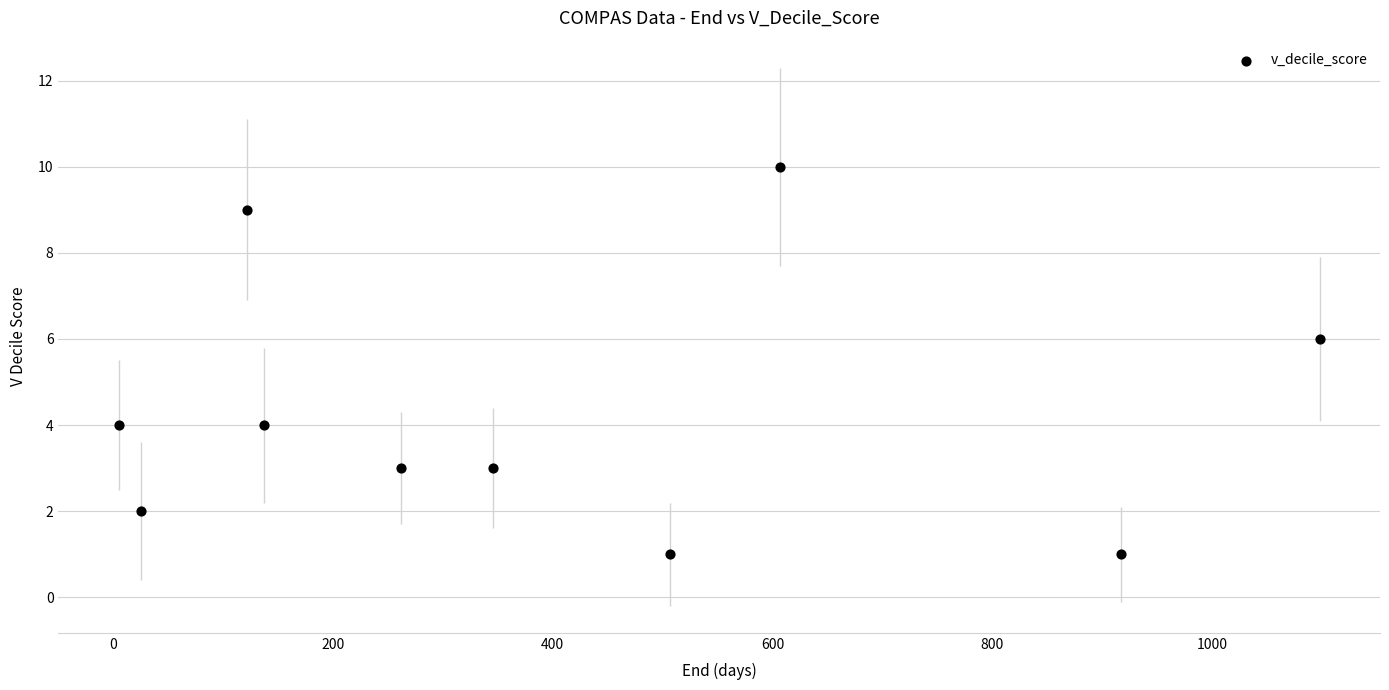

What is the range of X values (max minus min)?

1093